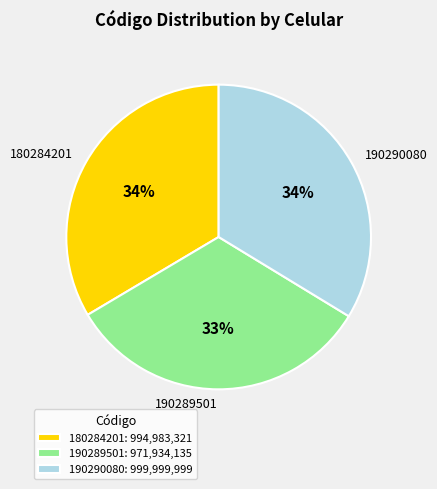

Between 190289501 and 190290080, which is larger?

190290080